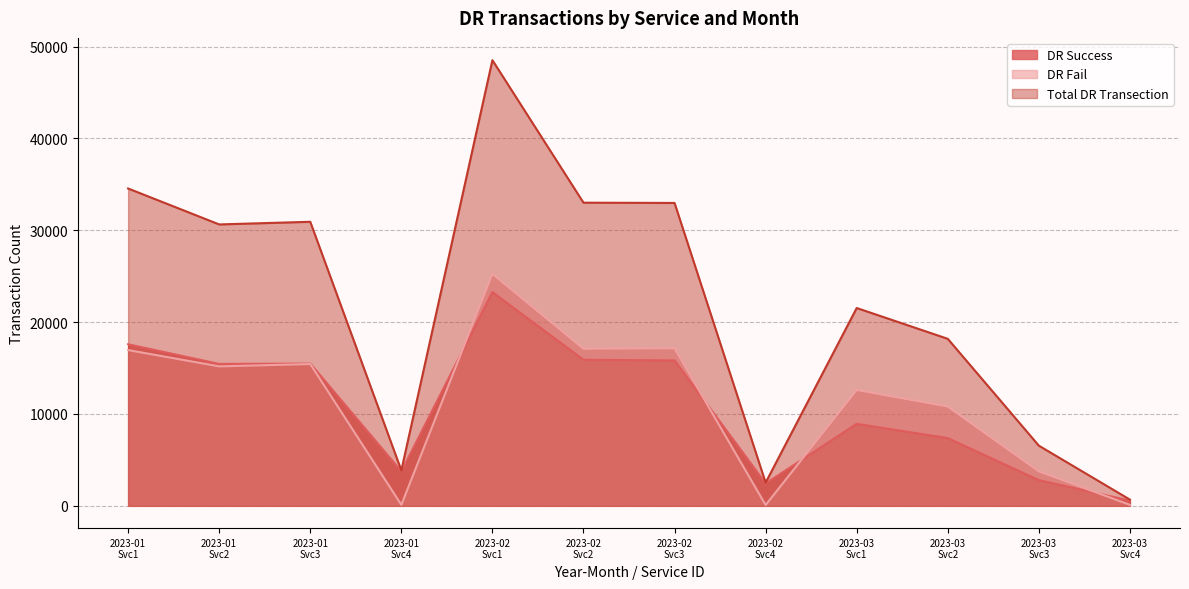

How many lines are shown in the chart?

3